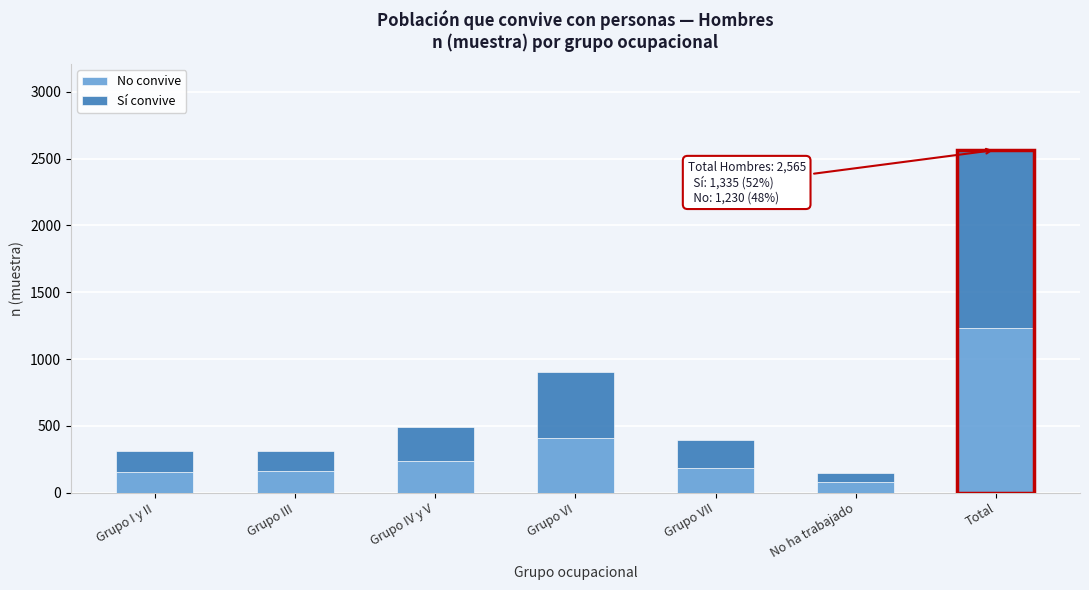

At which category is the sum across all series the highest?

Total